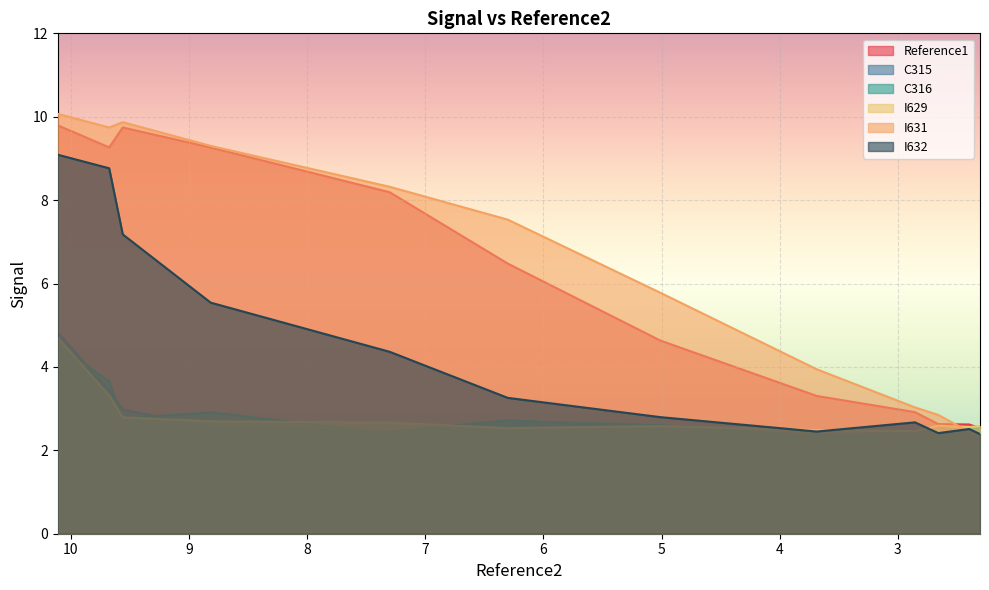

What is the minimum value for Reference1?

2.5